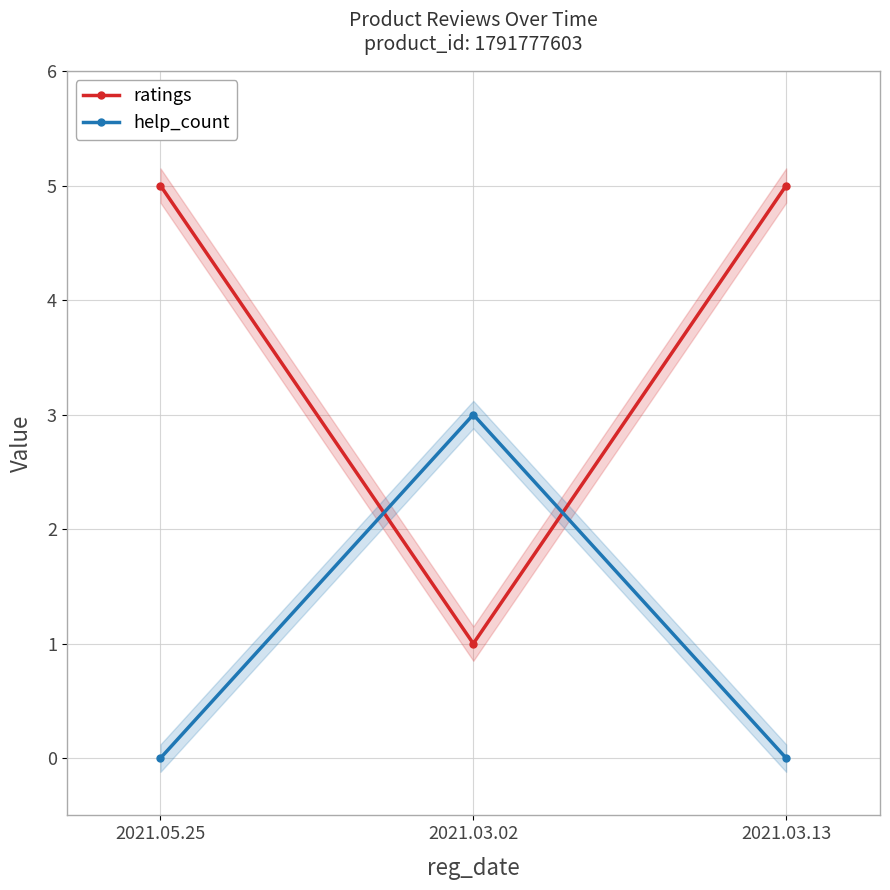

Which series has the widest spread of values?

ratings